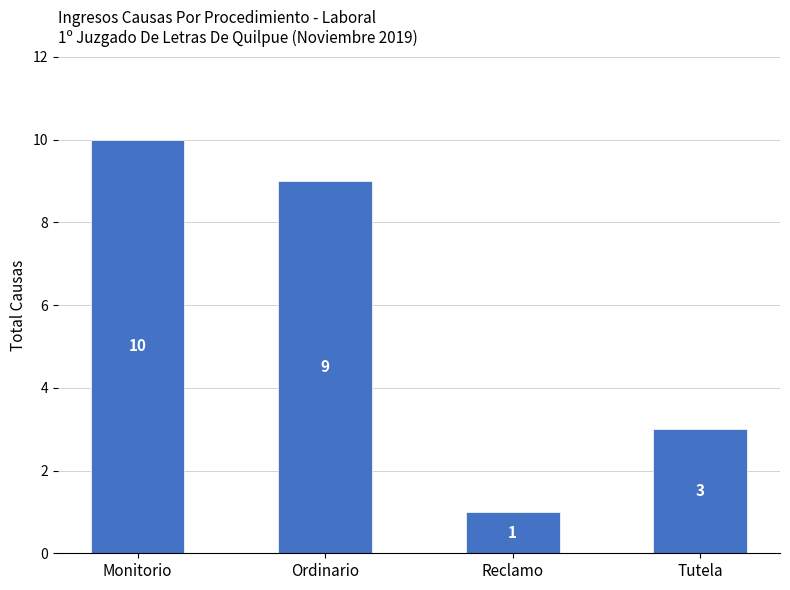

The value at Tutela is 3. True or false?

True